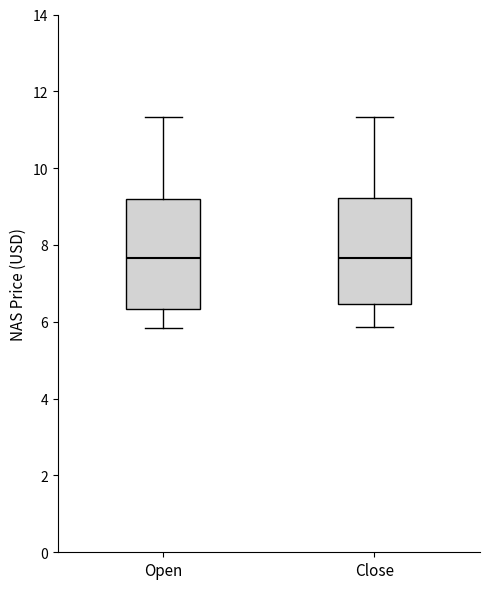

Reading left to right, read every box against the y-axis: the position of its median line, the range the box covers, and the ends of its whiskers. The values are not printed on the chart, so give them approximately, as read against the axis.

Open: median 7.6, box 6.4 to 9.2, whiskers 5.8 to 11.4
Close: median 7.6, box 6.4 to 9.2, whiskers 5.8 to 11.4